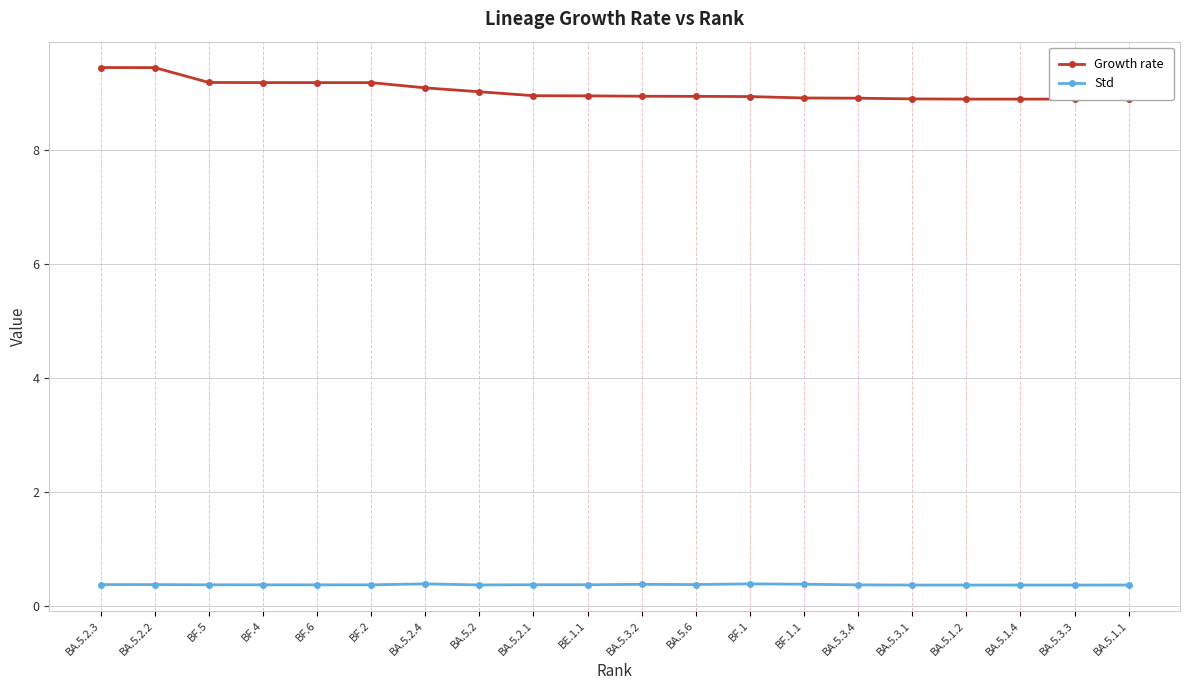

Rank the categories by Growth rate value from highest to lowest.

BA.5.2.3, BA.5.2.2, BF.5, BF.4, BF.6, BF.2, BA.5.2.4, BA.5.2, BA.5.2.1, BE.1.1, BA.5.3.2, BA.5.6, BF.1, BF.1.1, BA.5.3.4, BA.5.3.1, BA.5.1.2, BA.5.1.4, BA.5.3.3, BA.5.1.1